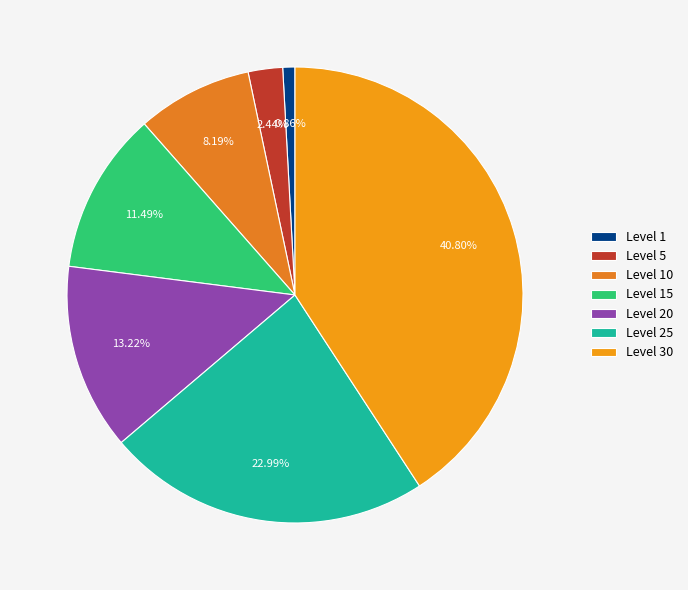

How many segments does this pie chart have?

7